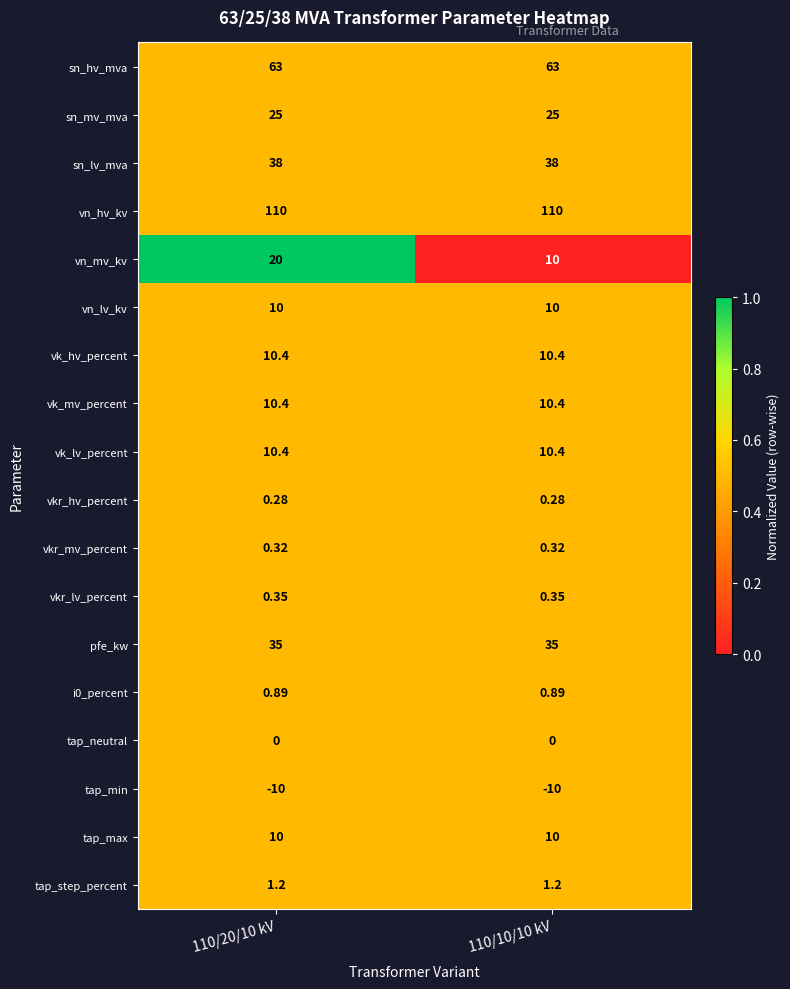

Which series has the largest total across all categories?

vn_hv_kv